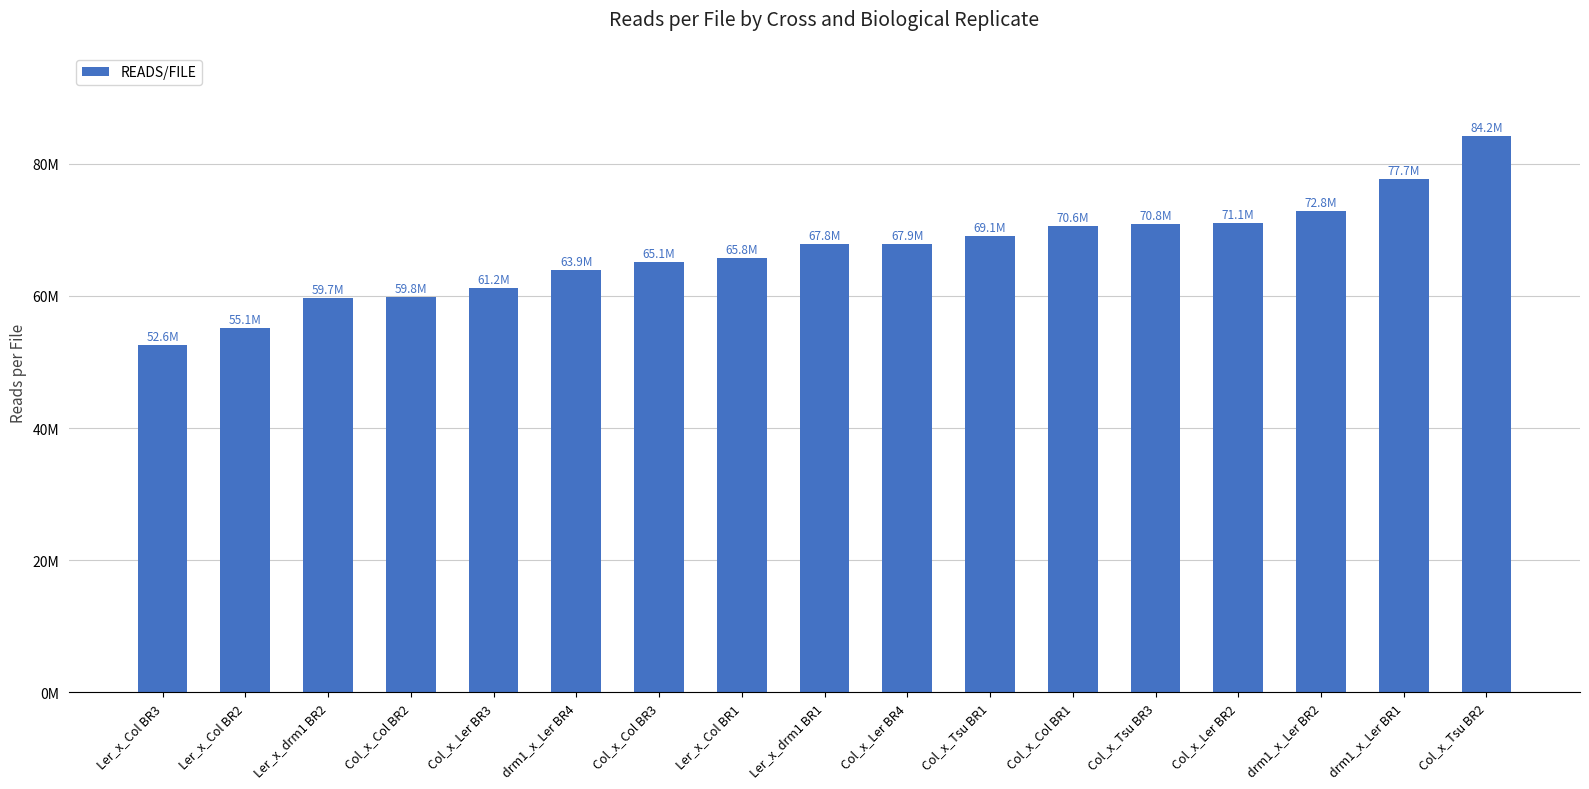

What is the label of the 3rd bar from the left?

Ler_x_drm1 BR2